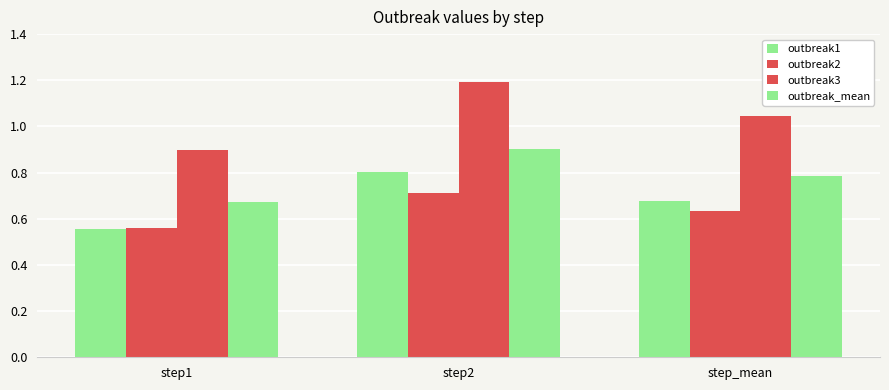

List the labels in order of outbreak1 value, smallest first.

step1, step_mean, step2